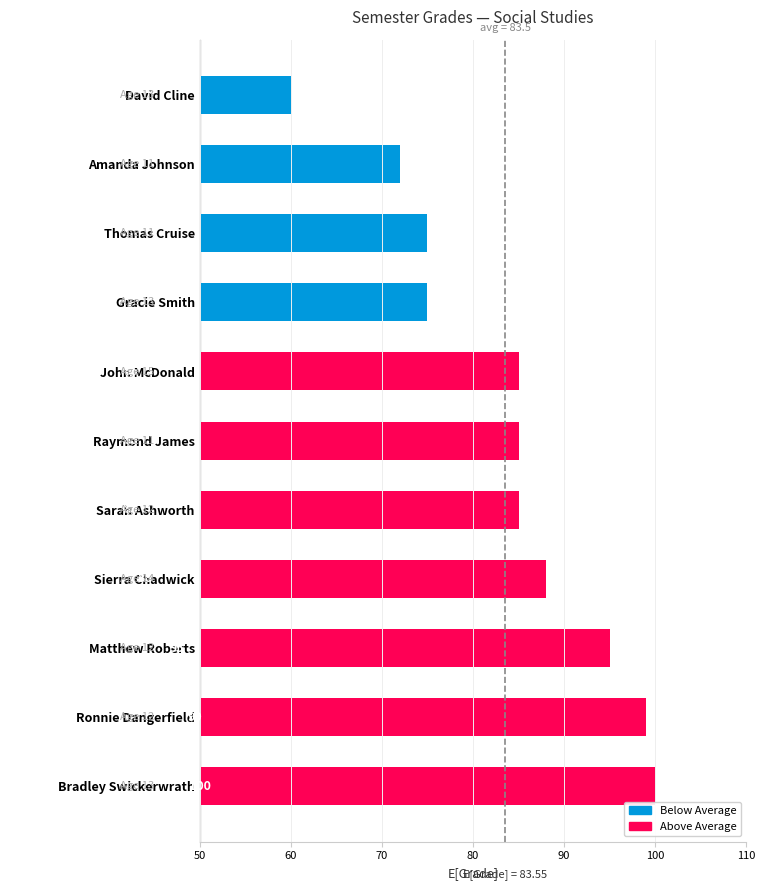

What is the sum of all values?

919